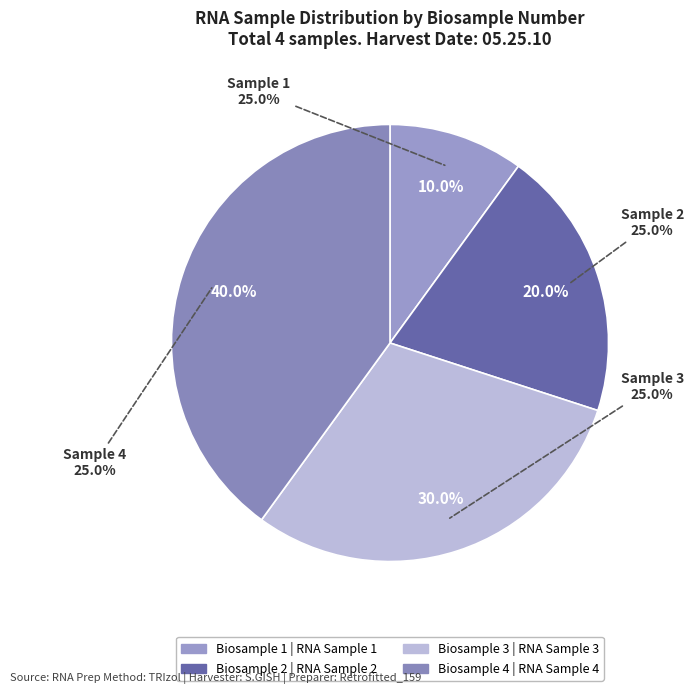

To the nearest percent, what percentage of the pie is 2?

20%